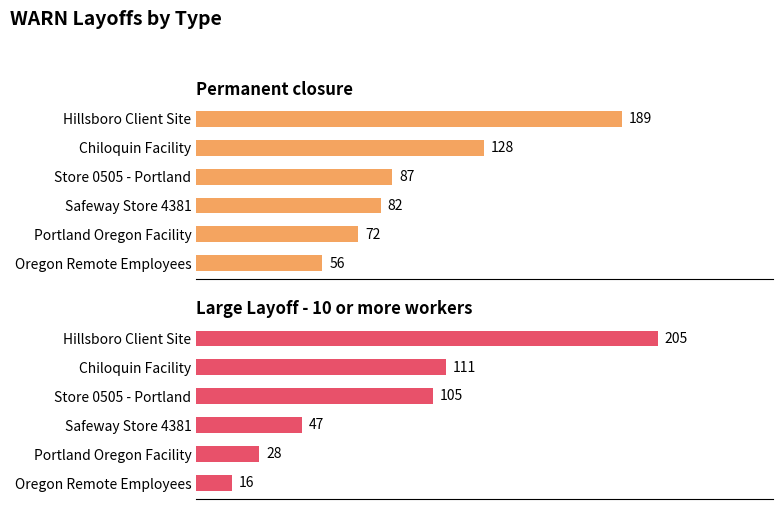

What is the approximate value of Permanent closure at Oregon Remote Employees?

56